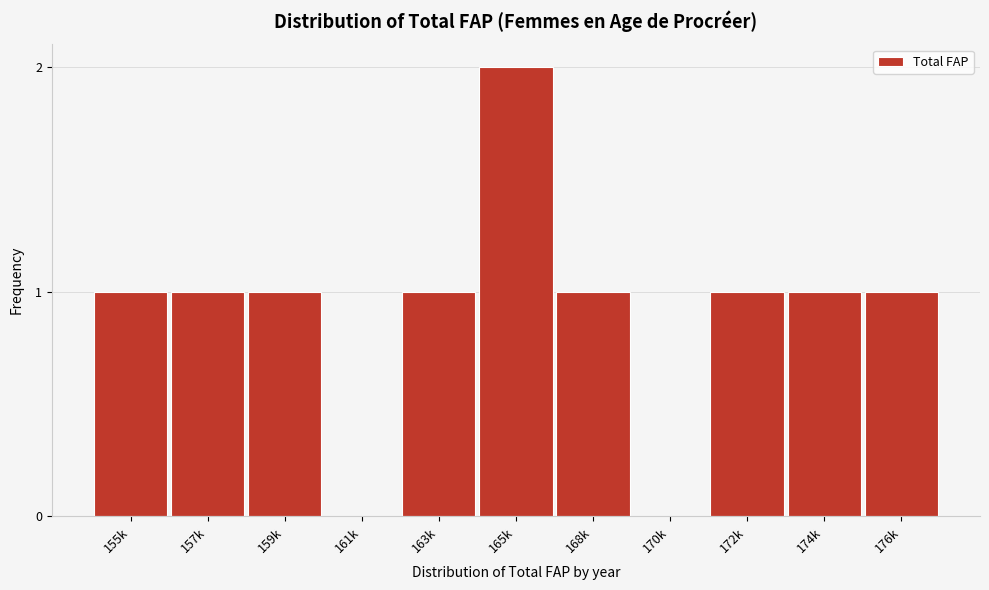

Reading left to right, list all the values displayed in this chart.

155k=1	157k=1	159k=1	161k=0	163k=1	165k=2	168k=1	170k=0	172k=1	174k=1	176k=1